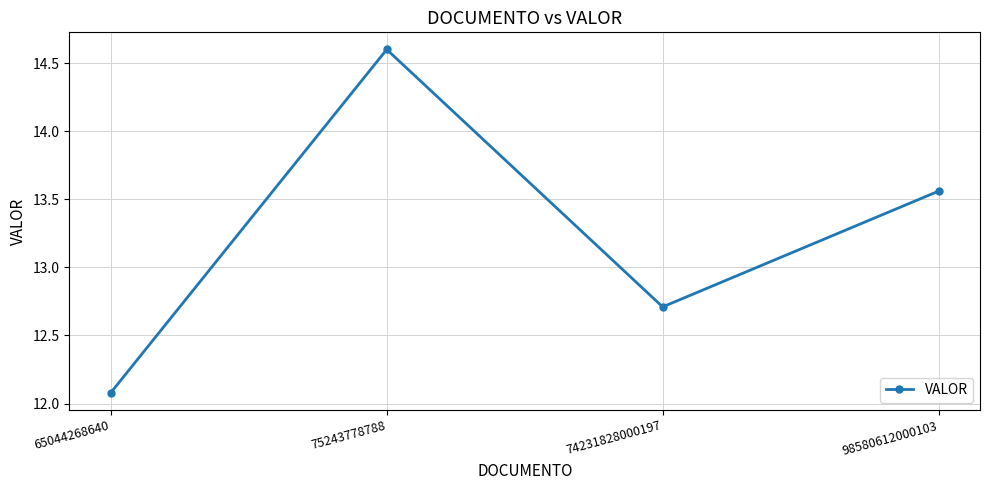

Rank the categories by value from highest to lowest.

75243778788, 98580612000103, 74231828000197, 65044268640